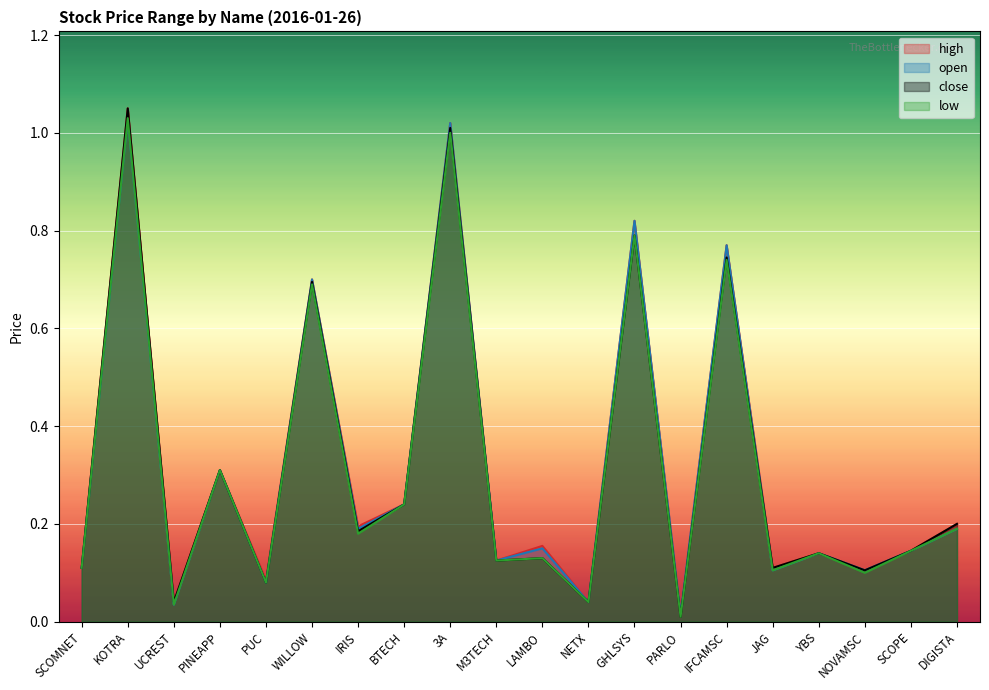

At which label is low closest to 0?

PARLO